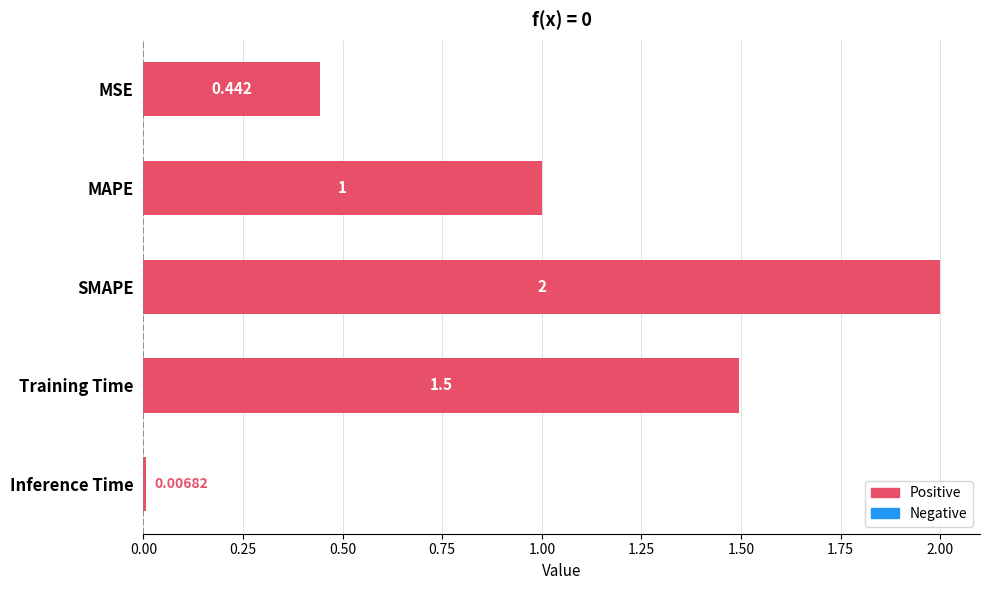

Between Inference Time and SMAPE, which is larger?

SMAPE